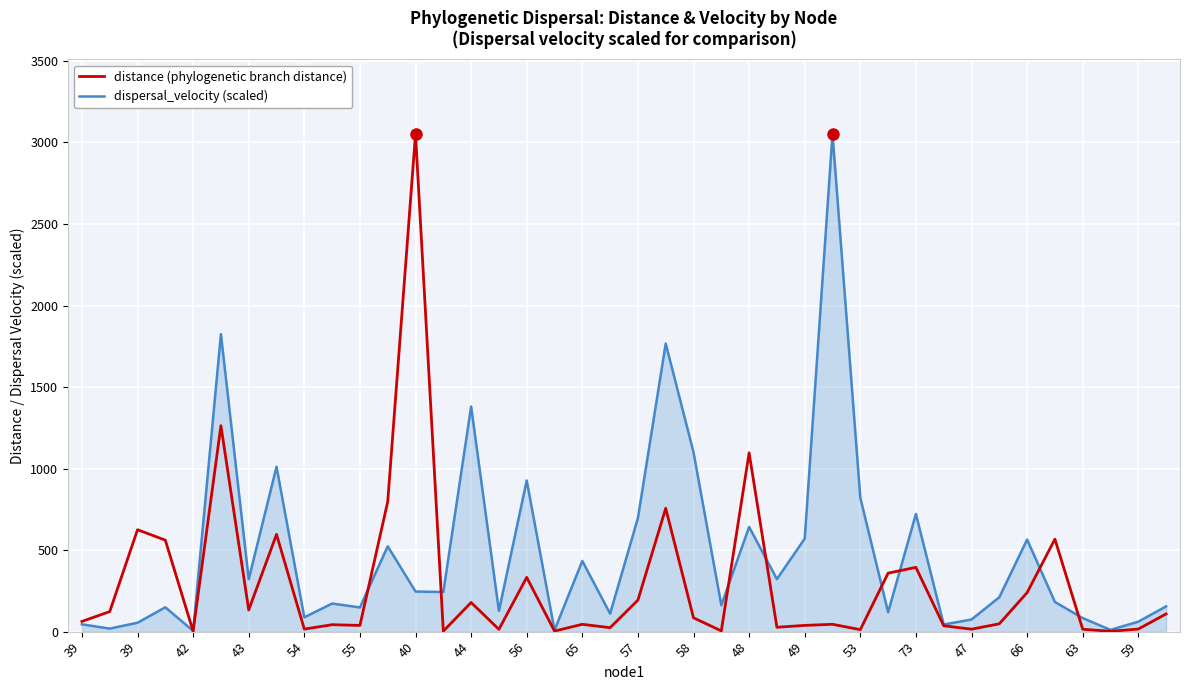

What is the highest value of the distance (phylogenetic branch distance) series?

3052.2